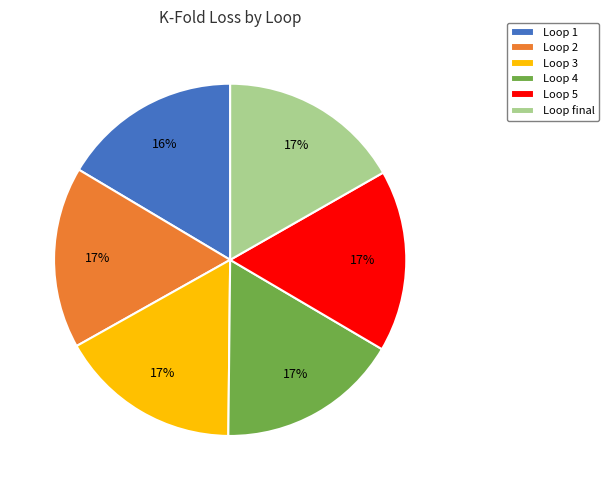

How many segments does this pie chart have?

6